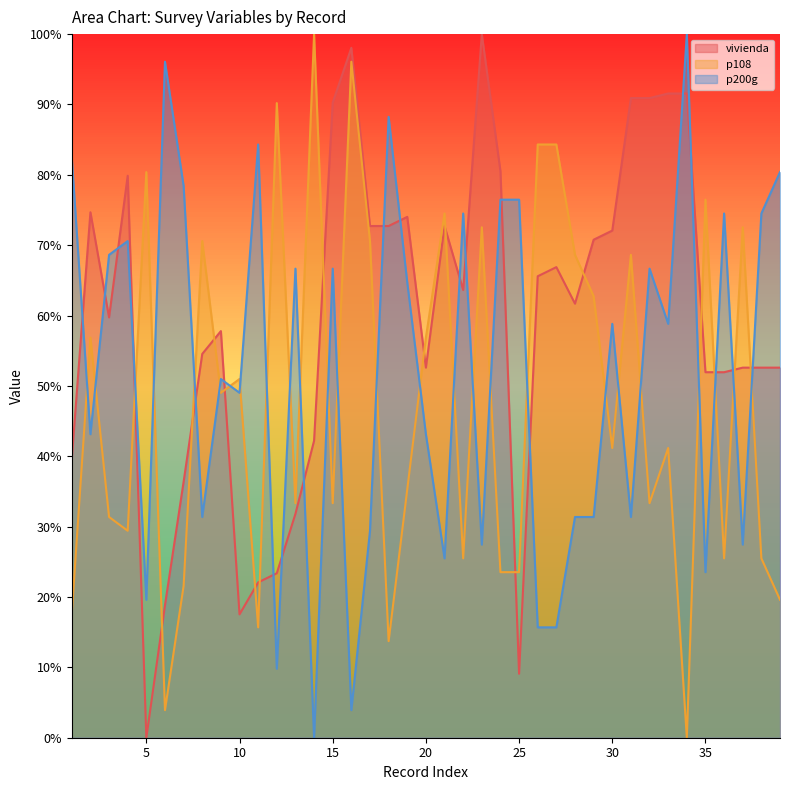

At which category is the sum across all series the highest?

23